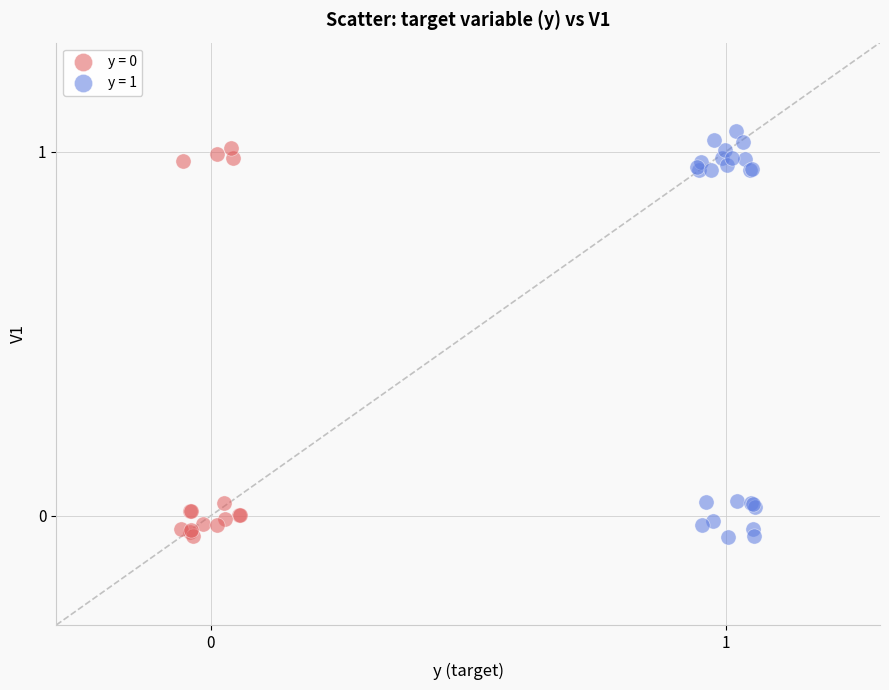

Which series has the widest spread of Y values?

y = 1